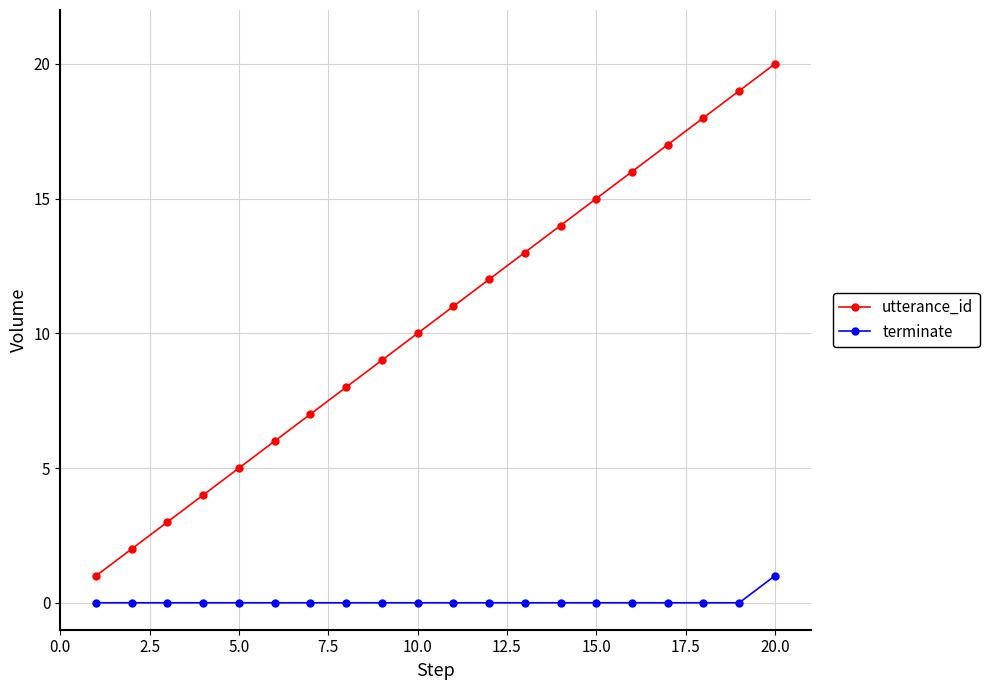

What is the sum of all terminate values?

1